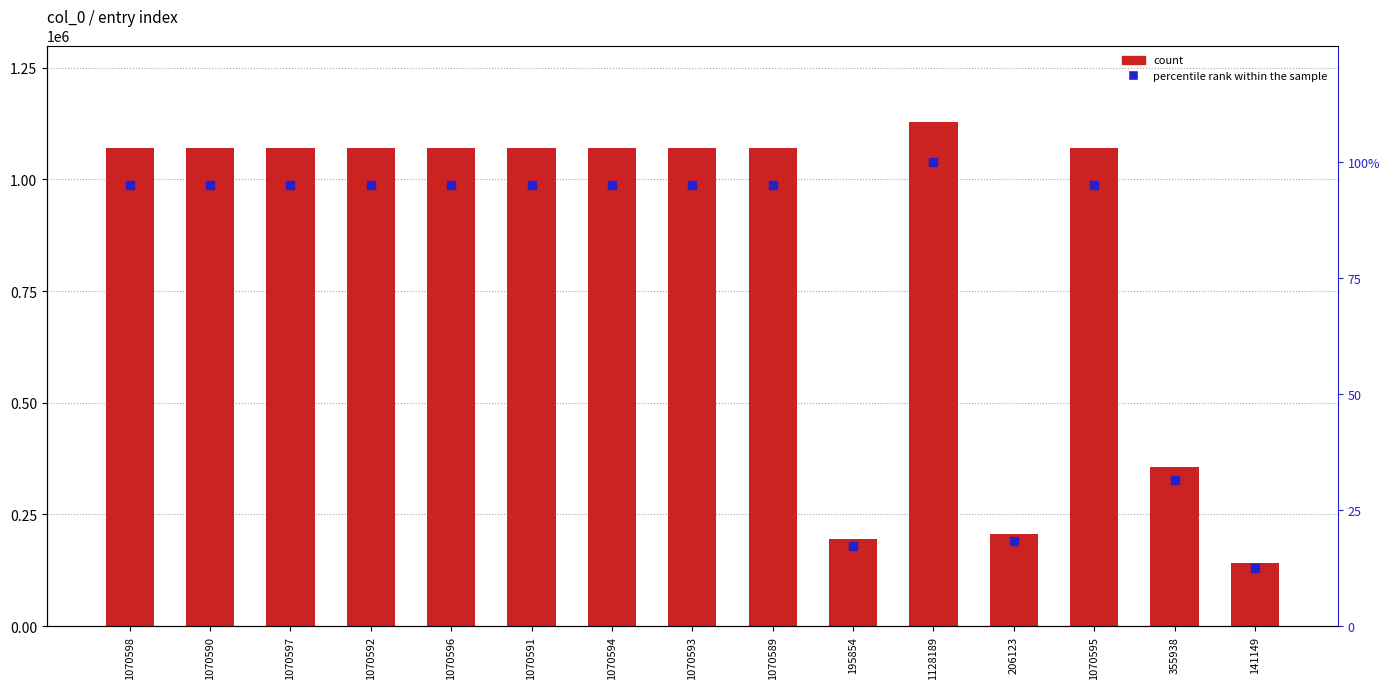

Which series reaches the minimum Y coordinate?

percentile rank within the sample